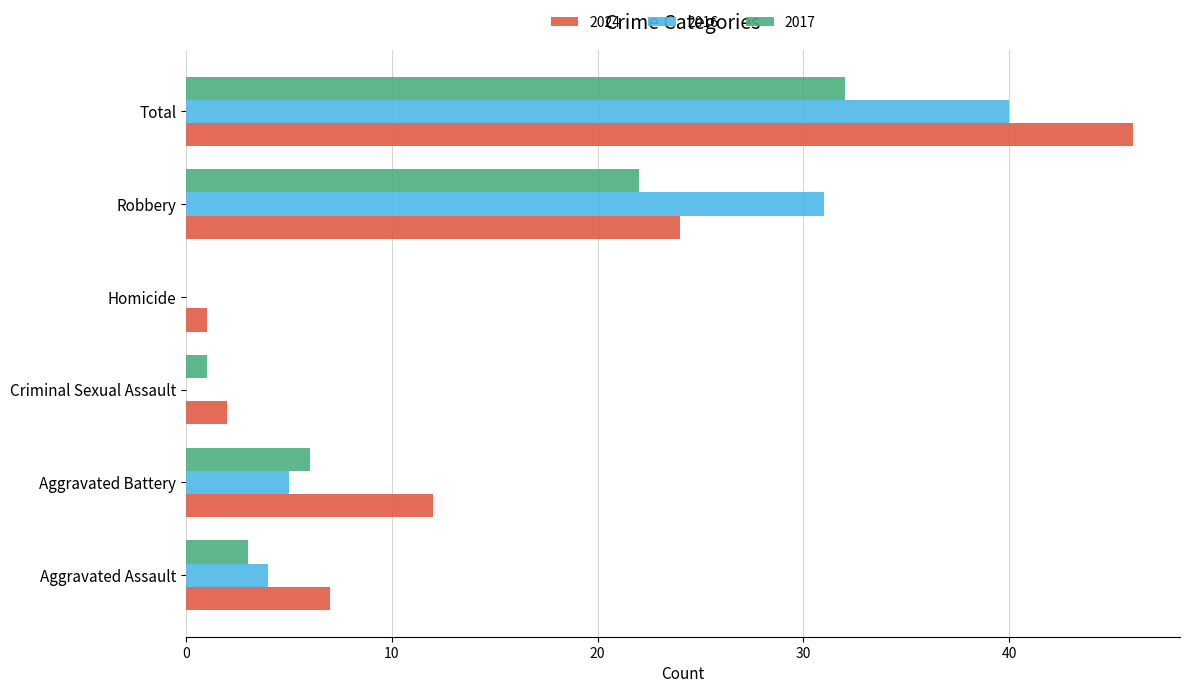

Between Aggravated Battery and Criminal Sexual Assault, which series saw the biggest shift?

2024